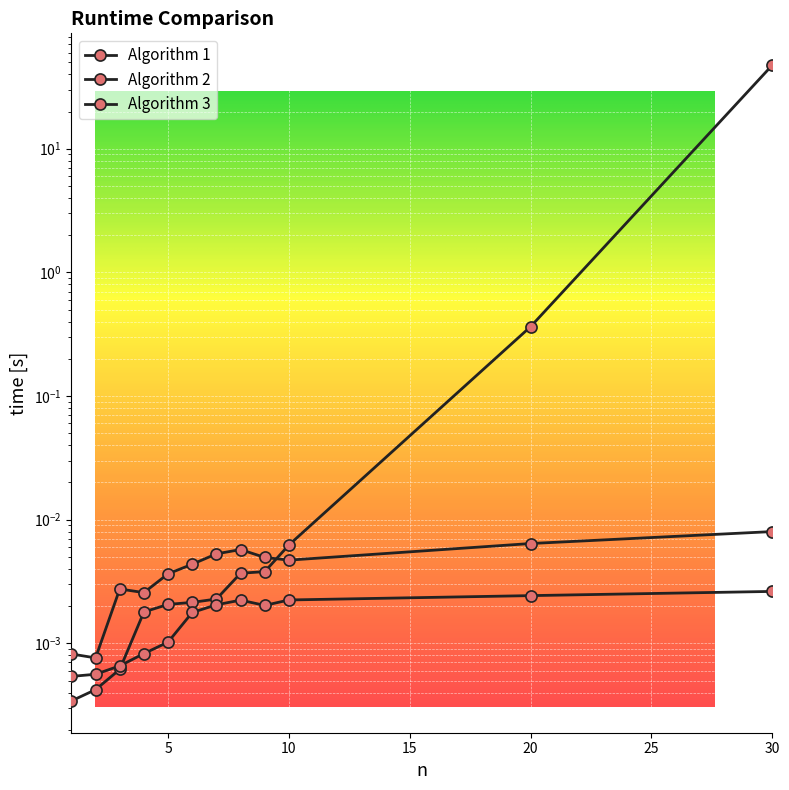

Count the Algorithm 3 values in the range 0 to 1.

12